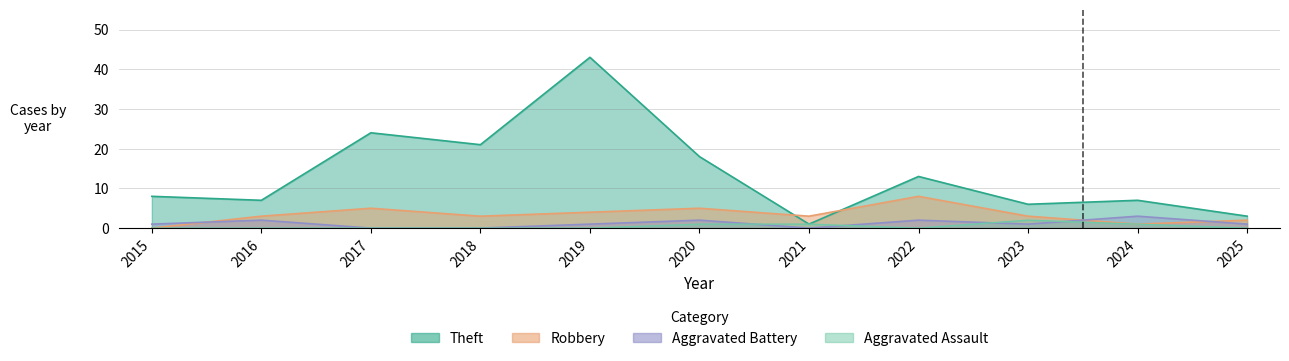

What is the value of the Robbery point at the 10th from the left?

1